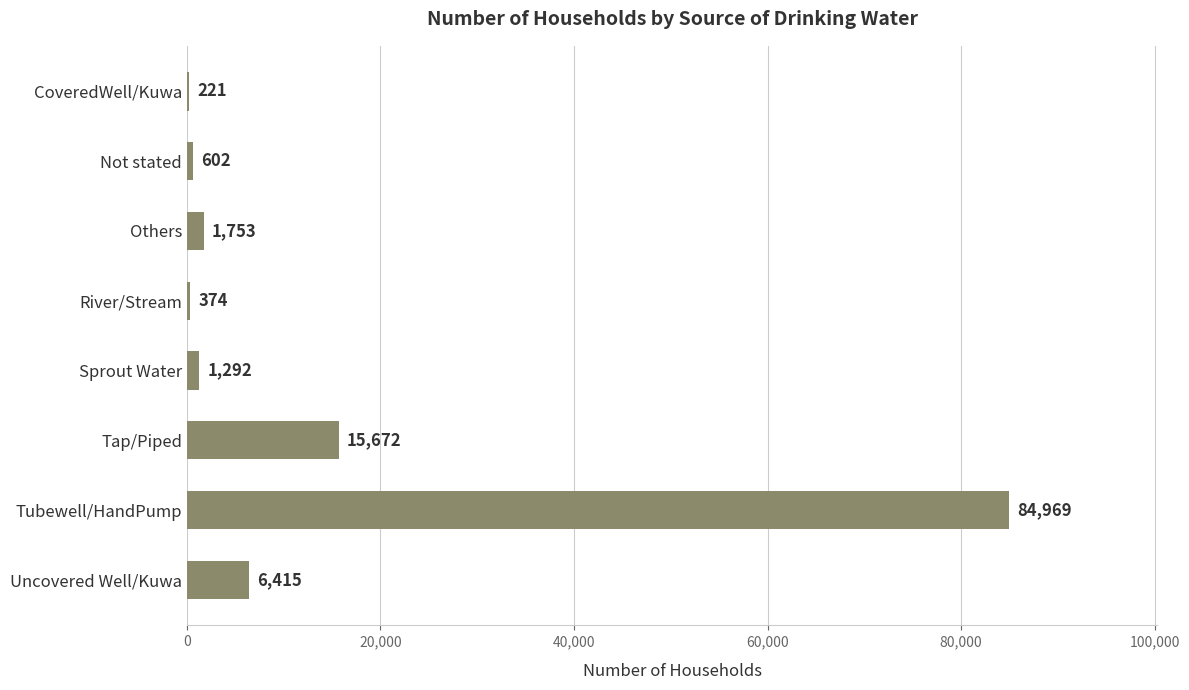

The chart shows a value of 1753 at Others. True or false?

True